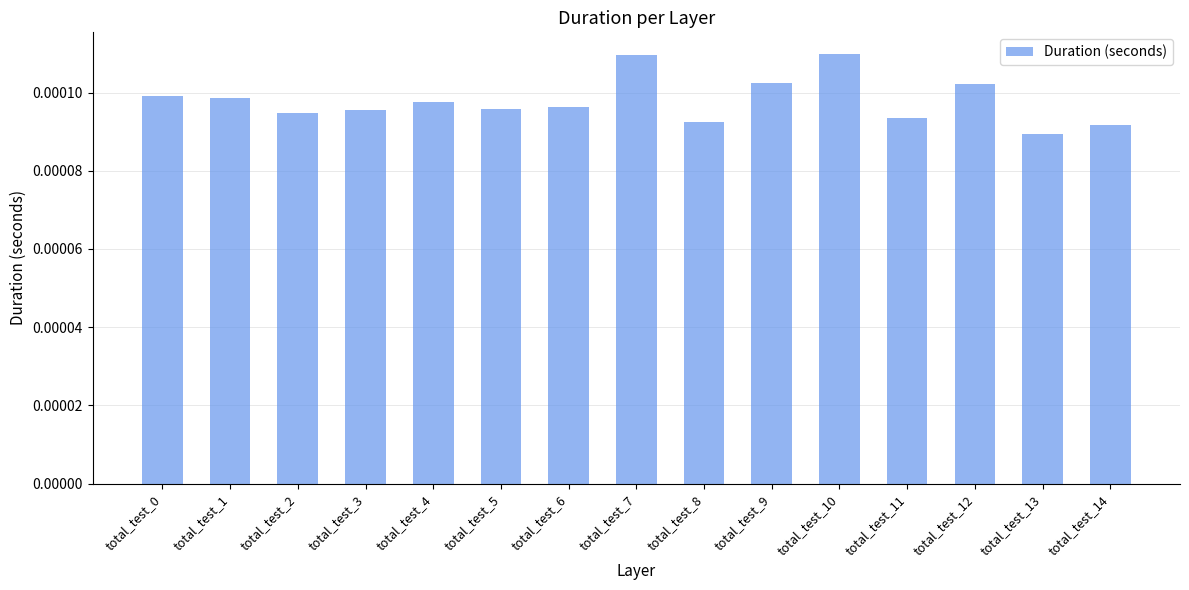

Which has a higher value, total_test_3 or total_test_8?

total_test_3